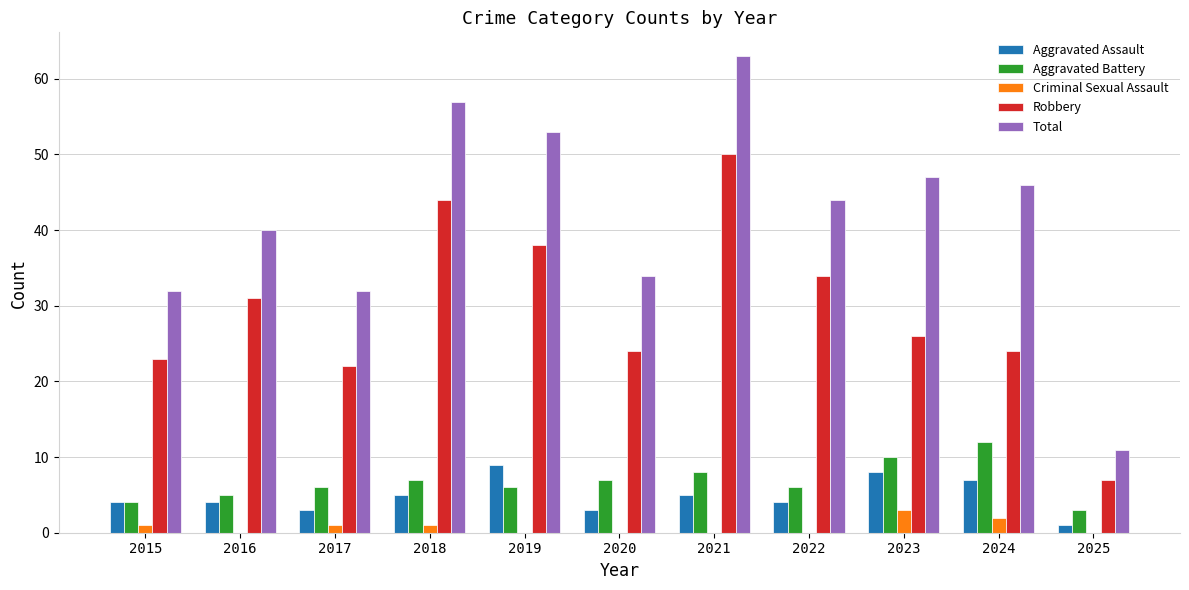

At which label does Aggravated Battery reach its peak?

2024